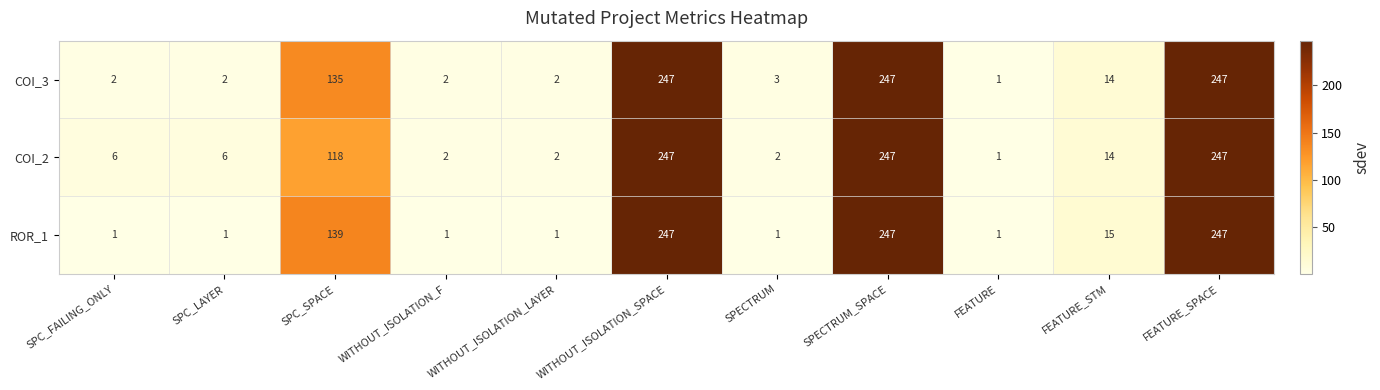

The value of COI_3 at FEATURE_STM is 14. True or false?

True